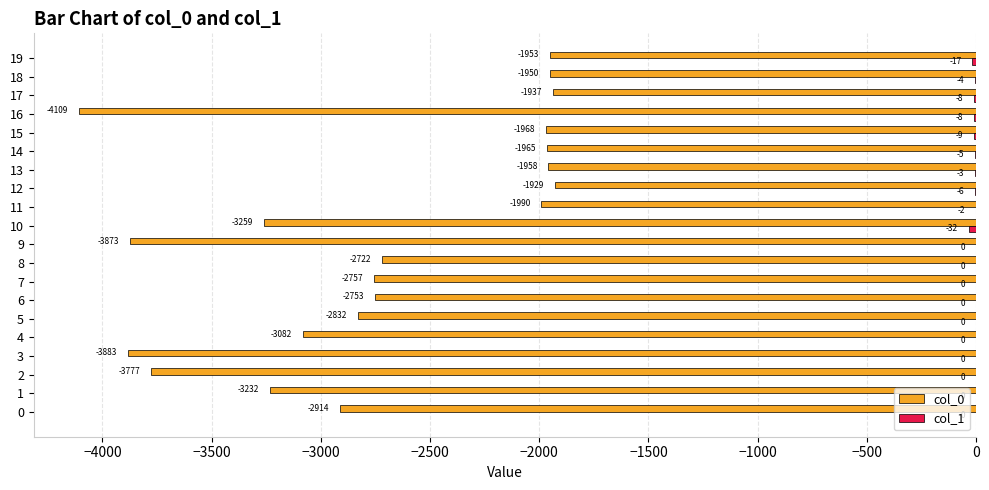

Read the col_0 value at 11.

-1990